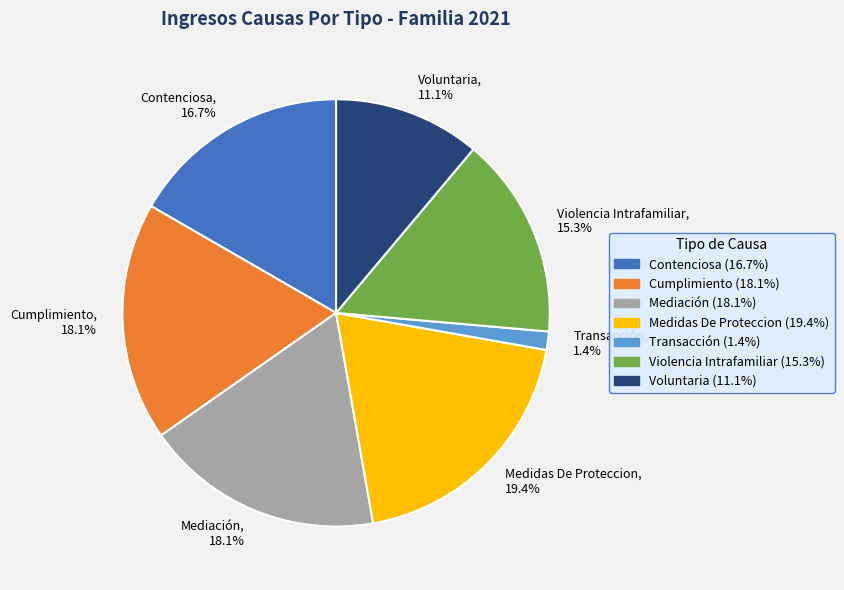

What percentage is the Cumplimiento slice, to the nearest percent?

18%